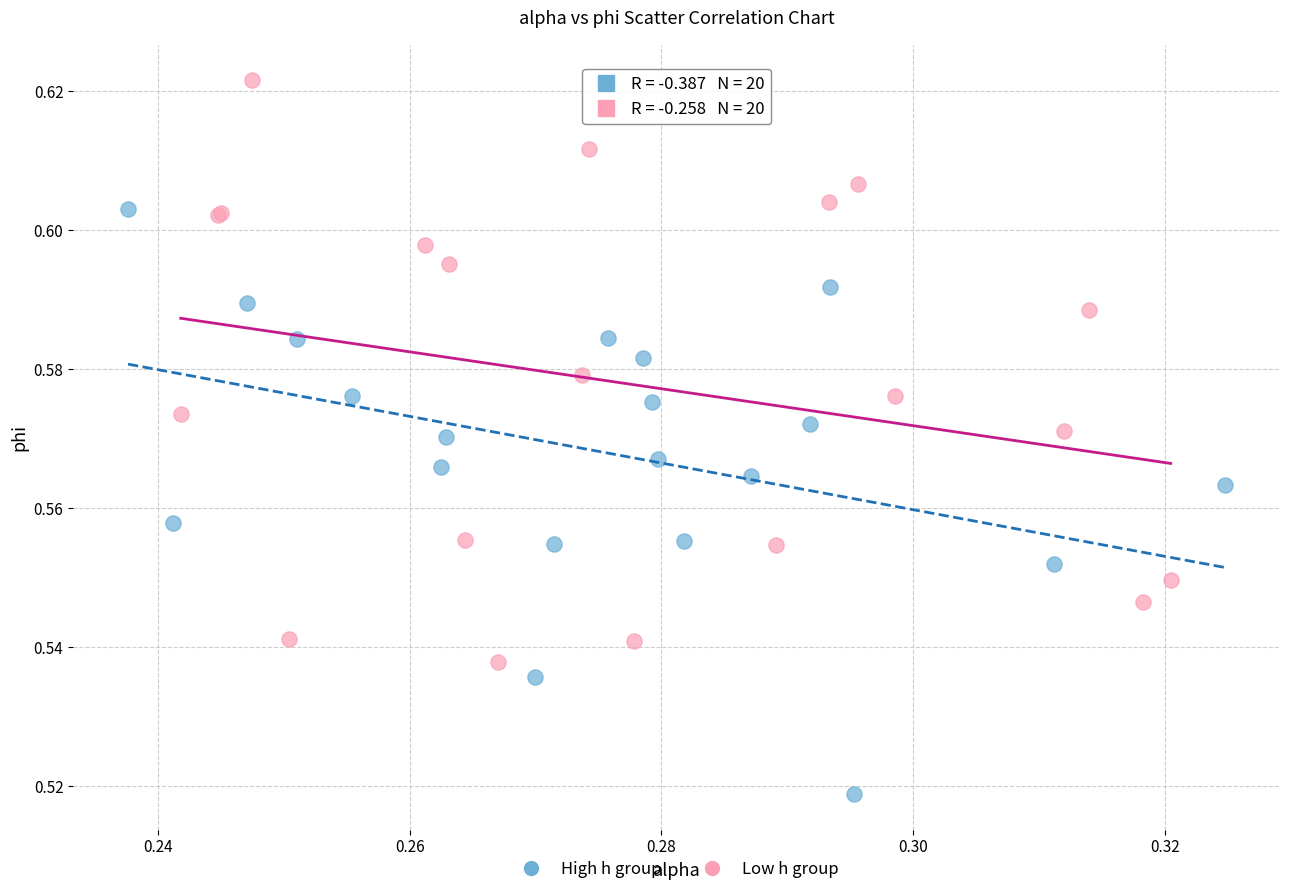

Which series reaches the minimum Y coordinate?

High h group